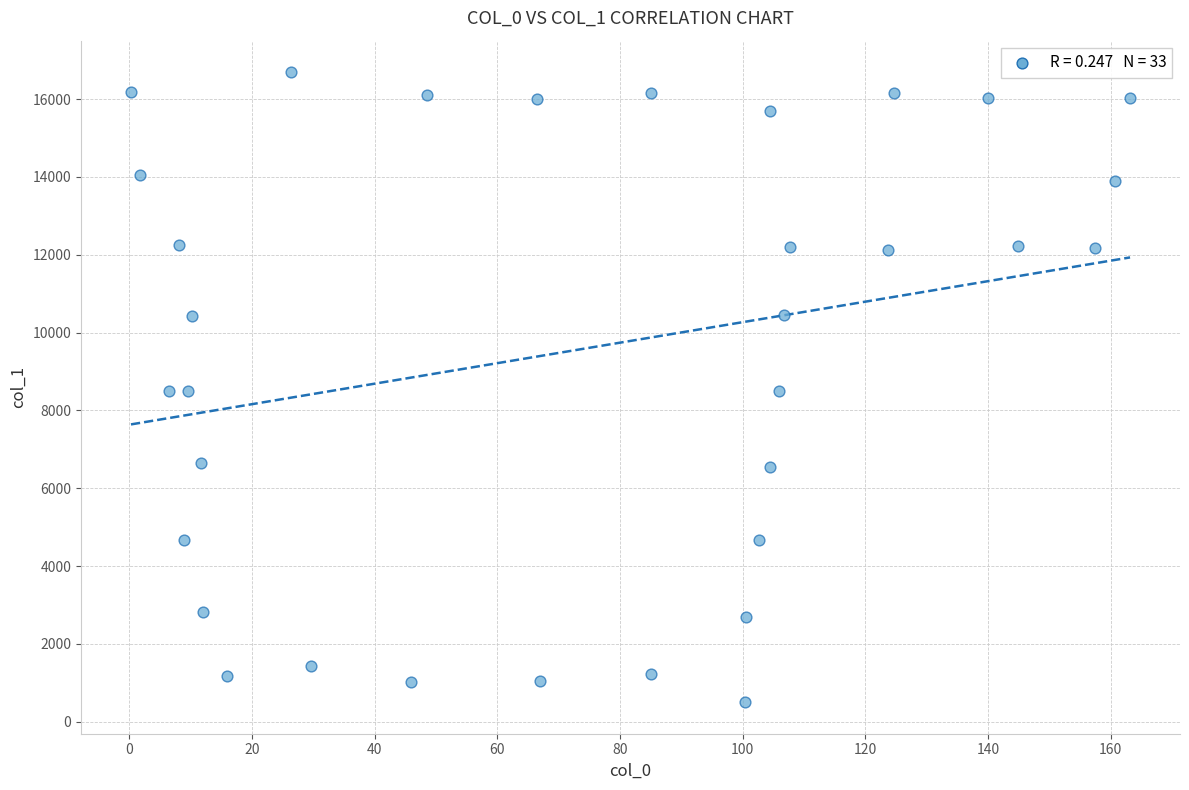

What is the range of Y values (max minus min)?

16191.1